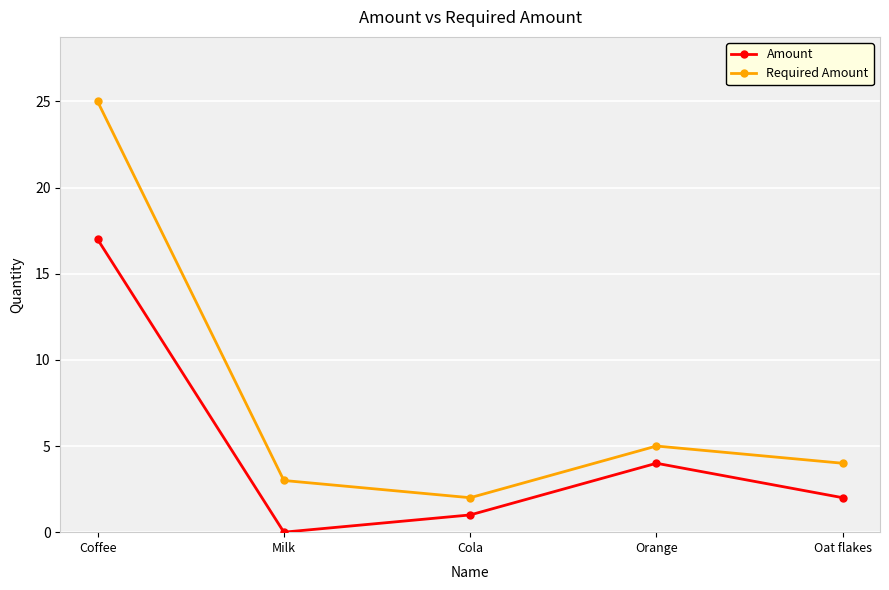

Which category has the highest value across all series?

Coffee